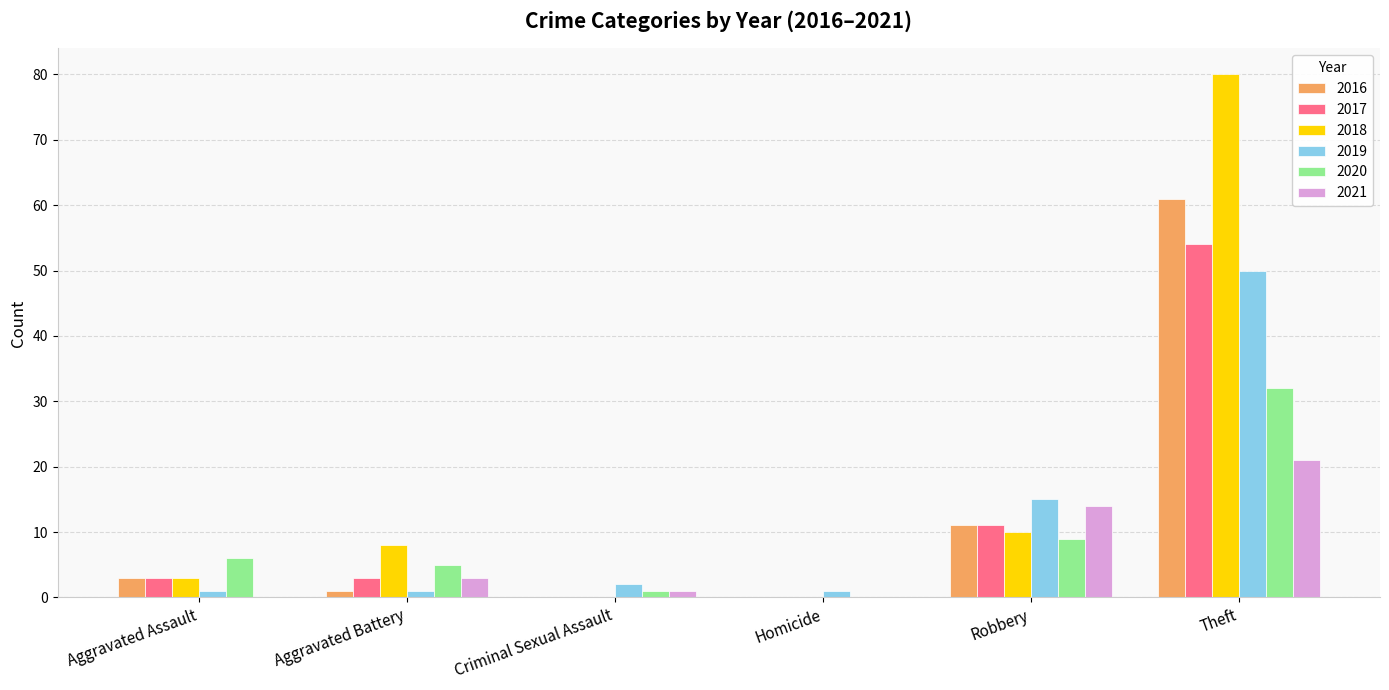

How many data points does each series have?

6